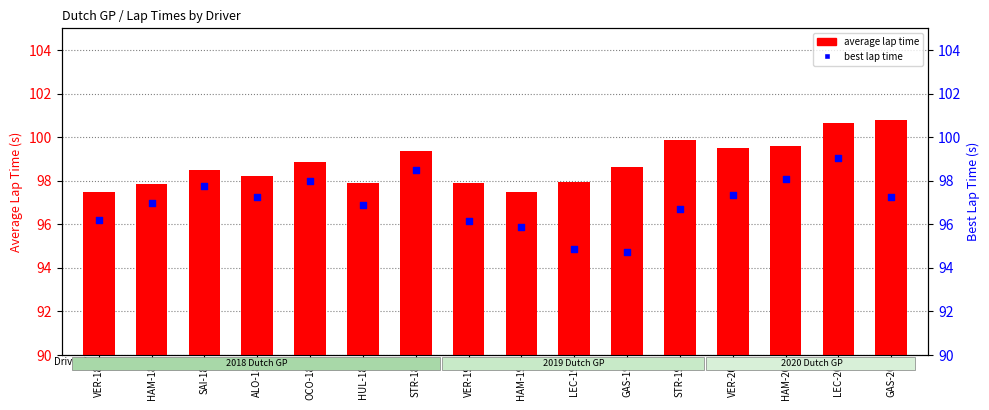

Which series has the widest spread of Y values?

best lap time